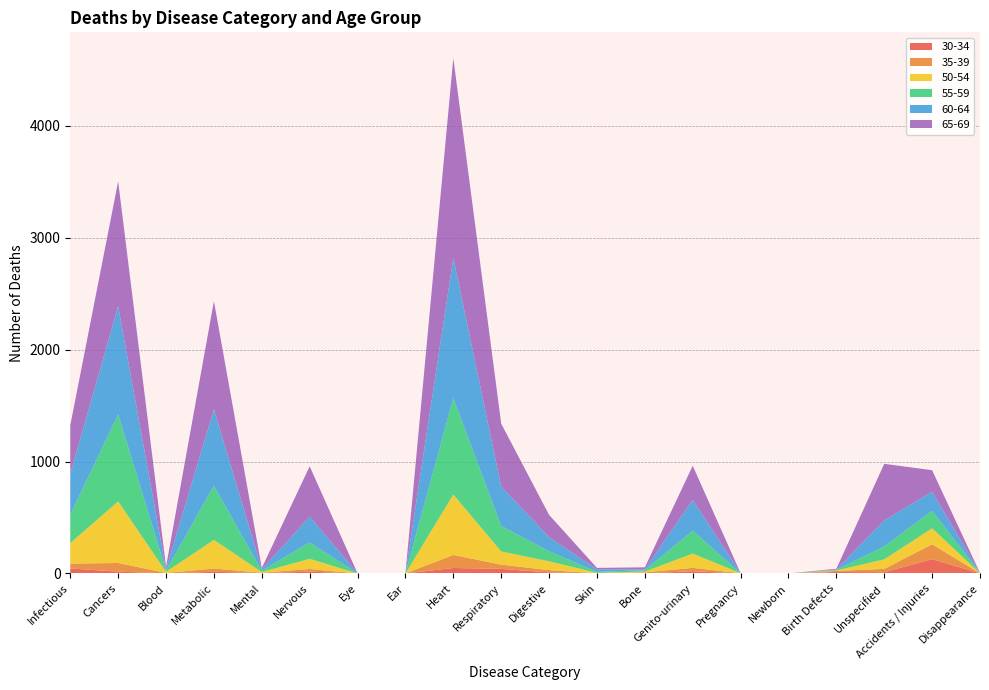

Reading left to right, list all the values displayed in this chart.

30-34: Infectious=45	Cancers=16	Blood=1	Metabolic=15	Mental=4	Nervous=16	Eye=0	Ear=0	Heart=49	Respiratory=41	Digestive=10	Skin=0	Bone=1	Genito-urinary=20	Pregnancy=0	Newborn=0	Birth Defects=13	Unspecified=11	Accidents / Injuries=128	Disappearance=1
35-39: Infectious=43	Cancers=78	Blood=4	Metabolic=29	Mental=3	Nervous=24	Eye=0	Ear=0	Heart=117	Respiratory=38	Digestive=20	Skin=1	Bone=9	Genito-urinary=30	Pregnancy=2	Newborn=0	Birth Defects=10	Unspecified=30	Accidents / Injuries=133	Disappearance=0
50-54: Infectious=184	Cancers=550	Blood=10	Metabolic=256	Mental=6	Nervous=91	Eye=0	Ear=0	Heart=540	Respiratory=118	Digestive=79	Skin=4	Bone=7	Genito-urinary=128	Pregnancy=0	Newborn=0	Birth Defects=4	Unspecified=85	Accidents / Injuries=143	Disappearance=1
55-59: Infectious=253	Cancers=778	Blood=12	Metabolic=484	Mental=12	Nervous=146	Eye=0	Ear=1	Heart=862	Respiratory=228	Digestive=89	Skin=10	Bone=12	Genito-urinary=205	Pregnancy=0	Newborn=0	Birth Defects=5	Unspecified=116	Accidents / Injuries=157	Disappearance=2
60-64: Infectious=365	Cancers=966	Blood=11	Metabolic=683	Mental=12	Nervous=231	Eye=1	Ear=0	Heart=1253	Respiratory=353	Digestive=126	Skin=22	Bone=7	Genito-urinary=275	Pregnancy=0	Newborn=0	Birth Defects=3	Unspecified=233	Accidents / Injuries=169	Disappearance=0
65-69: Infectious=434	Cancers=1116	Blood=23	Metabolic=967	Mental=12	Nervous=450	Eye=0	Ear=0	Heart=1785	Respiratory=561	Digestive=200	Skin=13	Bone=19	Genito-urinary=305	Pregnancy=0	Newborn=0	Birth Defects=7	Unspecified=505	Accidents / Injuries=193	Disappearance=0